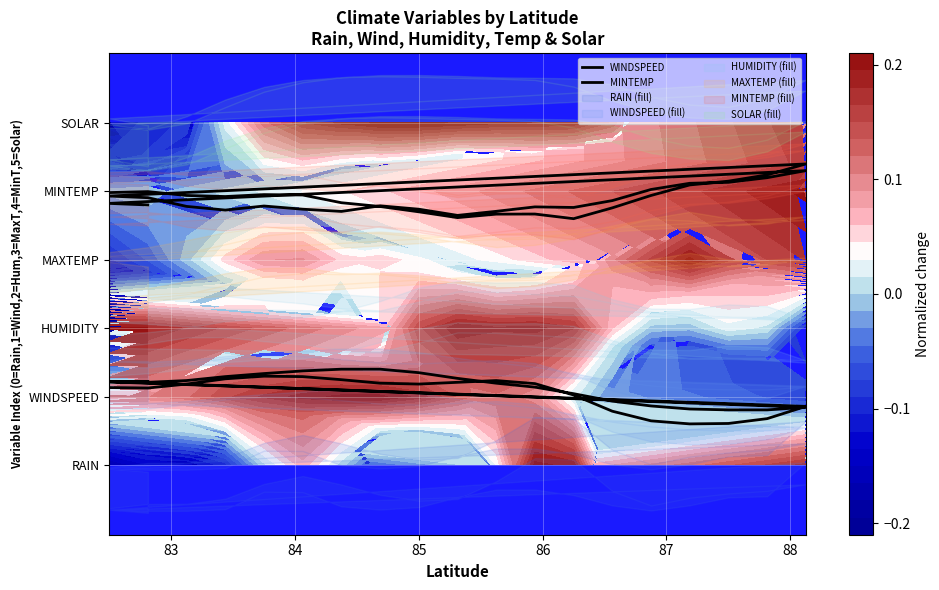

How many lines are shown in the chart?

2